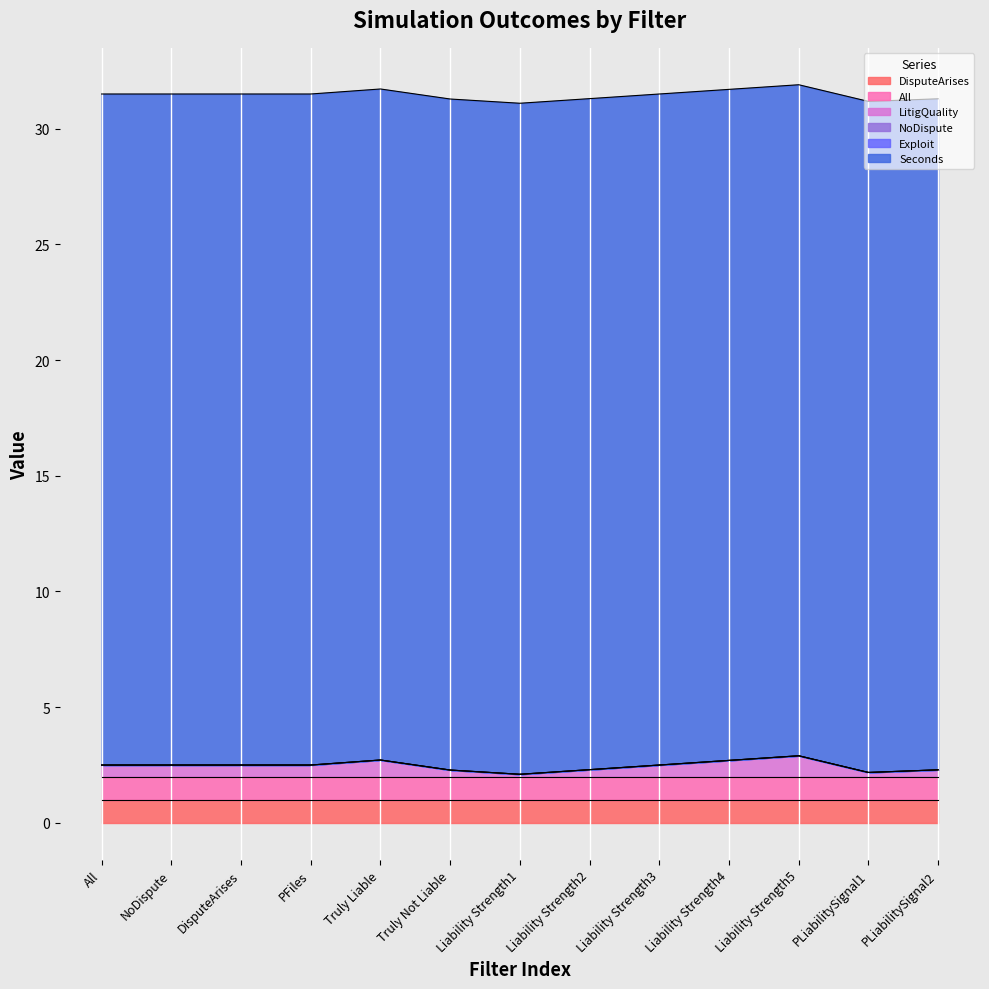

True or false: LitigQuality and NoDispute cross at least once.

False